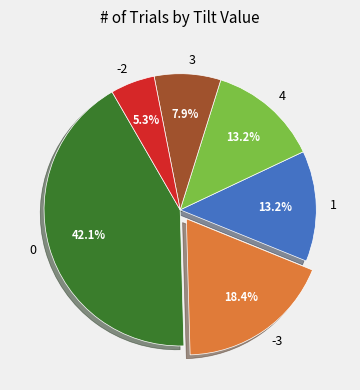

What percentage is the 4 slice, to the nearest percent?

13%